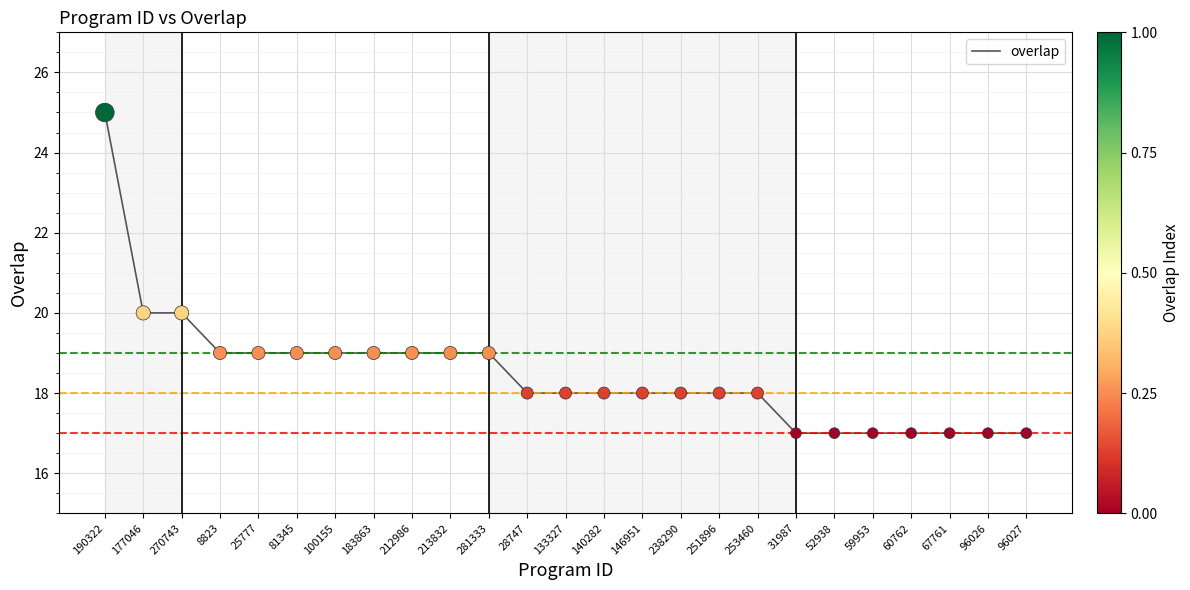

What is the ratio of the value at 177046 to the value at 100155?

1.1